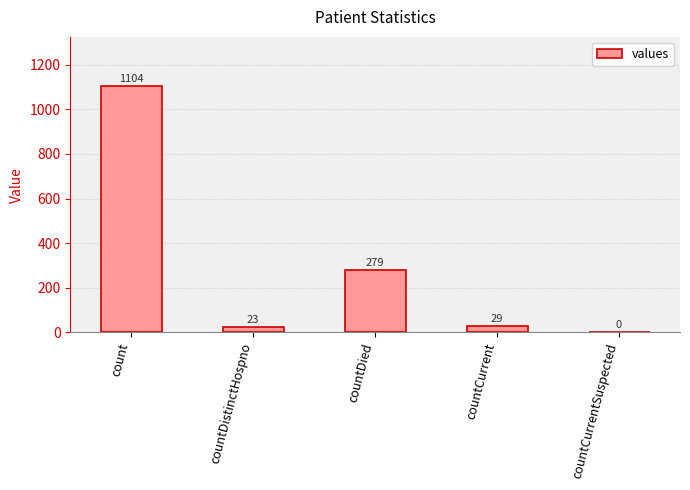

What is the change in value from countDied to countCurrentSuspected?

-279